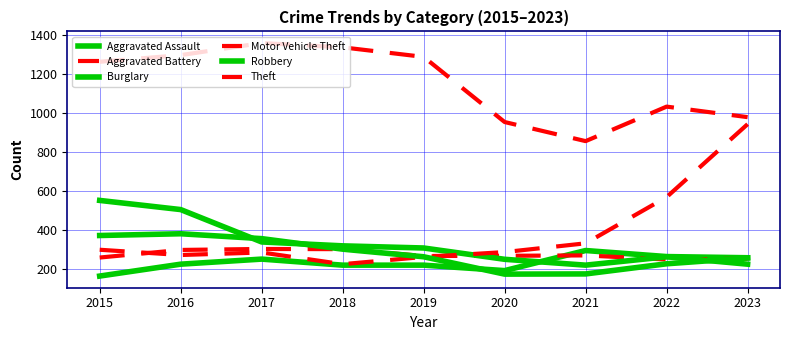

Which has a higher value, 2022 or 2021?

2021